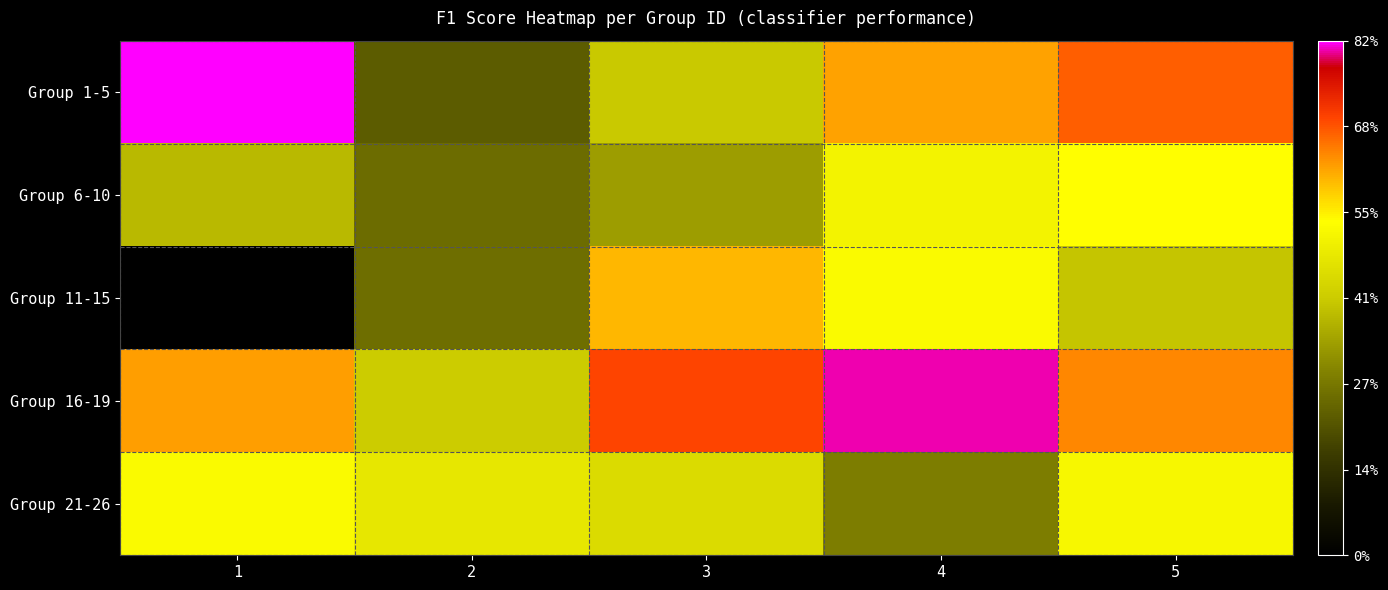

At how many categories does at least one series exceed 0?

5